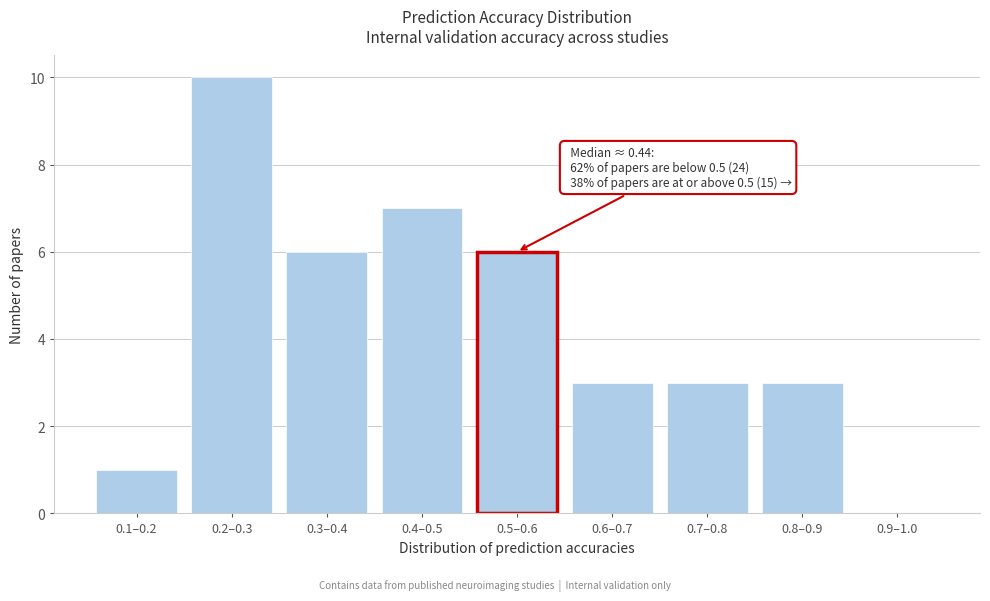

Reading right to left, transcribe all the data shown in this chart.

0.9–1.0=0	0.8–0.9=3	0.7–0.8=3	0.6–0.7=3	0.5–0.6=6	0.4–0.5=7	0.3–0.4=6	0.2–0.3=10	0.1–0.2=1